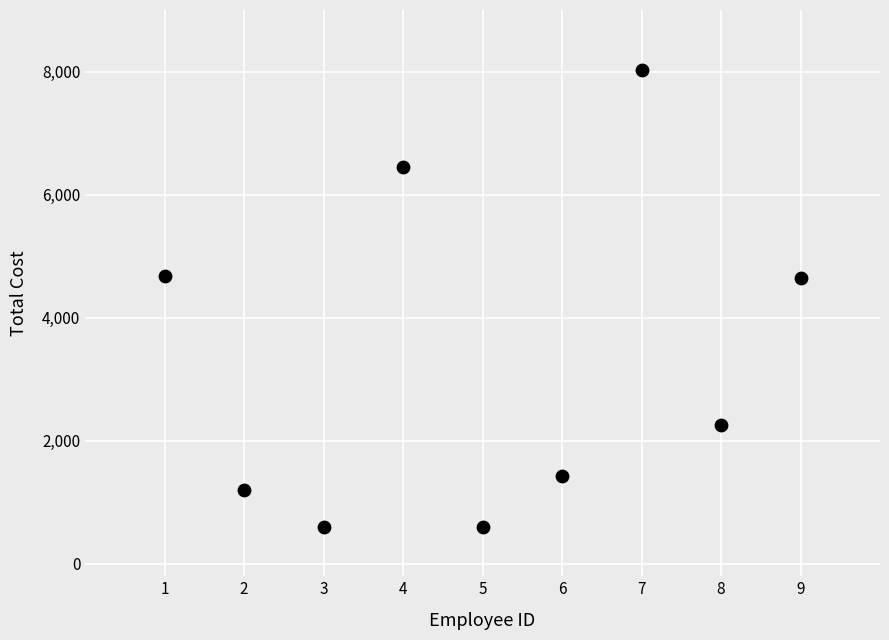

What is the average Y value?

3320